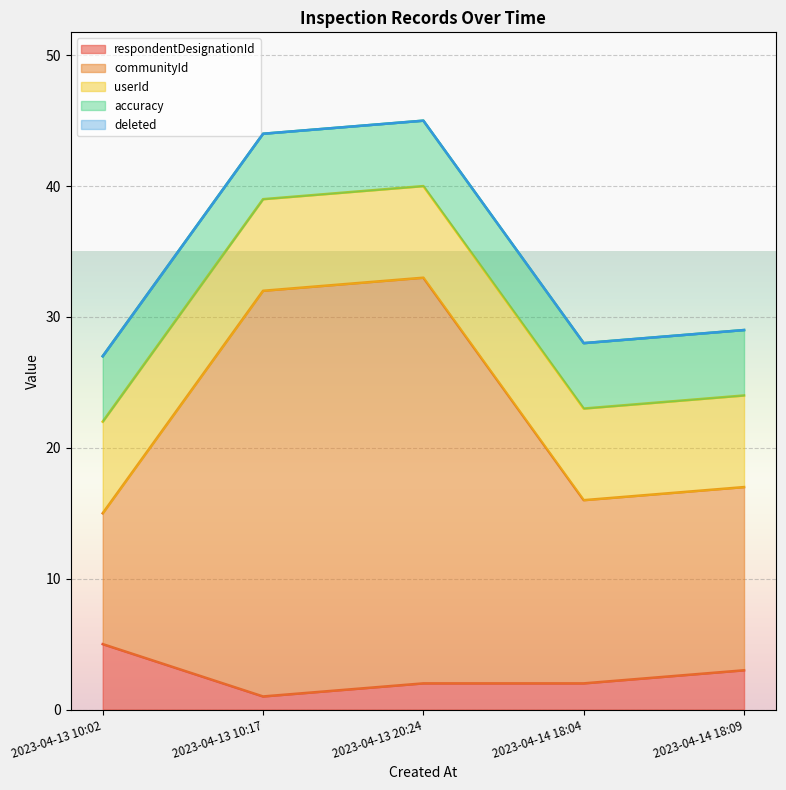

Which category has the lowest value in the accuracy series?

2023-04-13 10:02